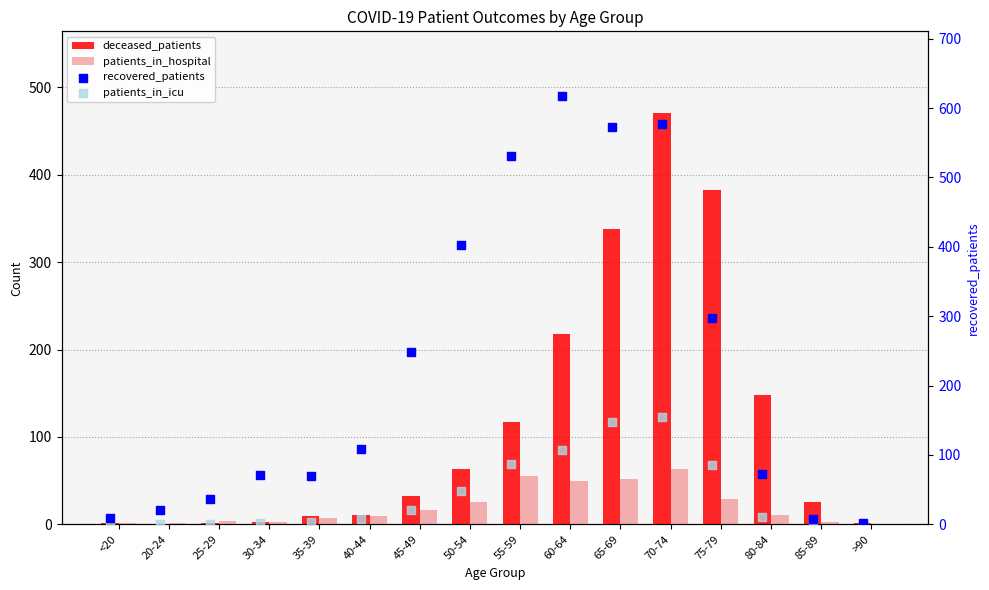

Which series contains the highest Y value?

recovered_patients